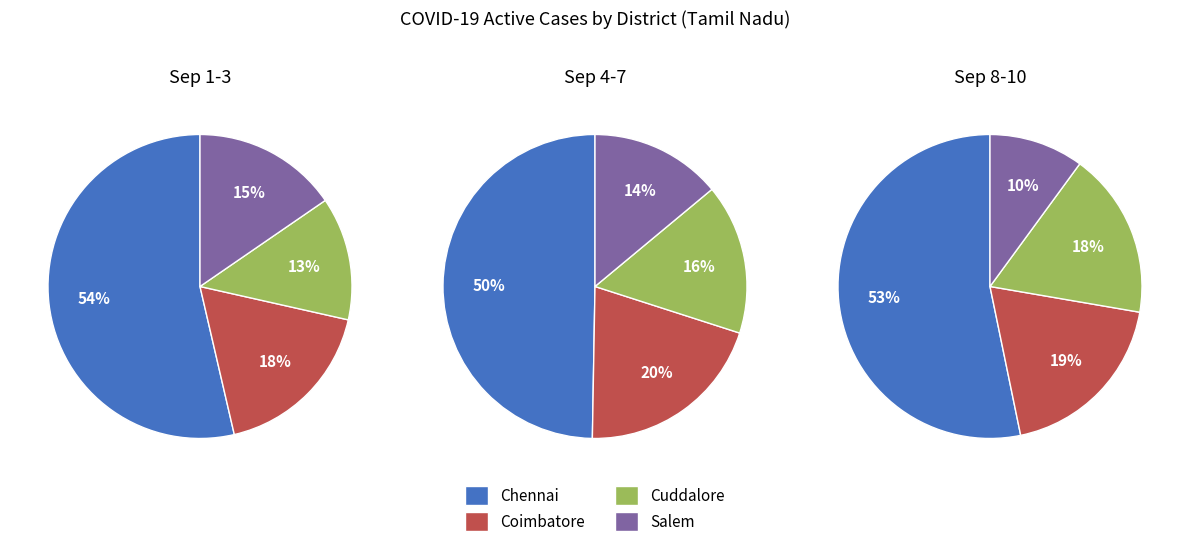

To the nearest percent, what is the difference between the 2020-09-03 and 2020-09-09 slice percentages?

1%